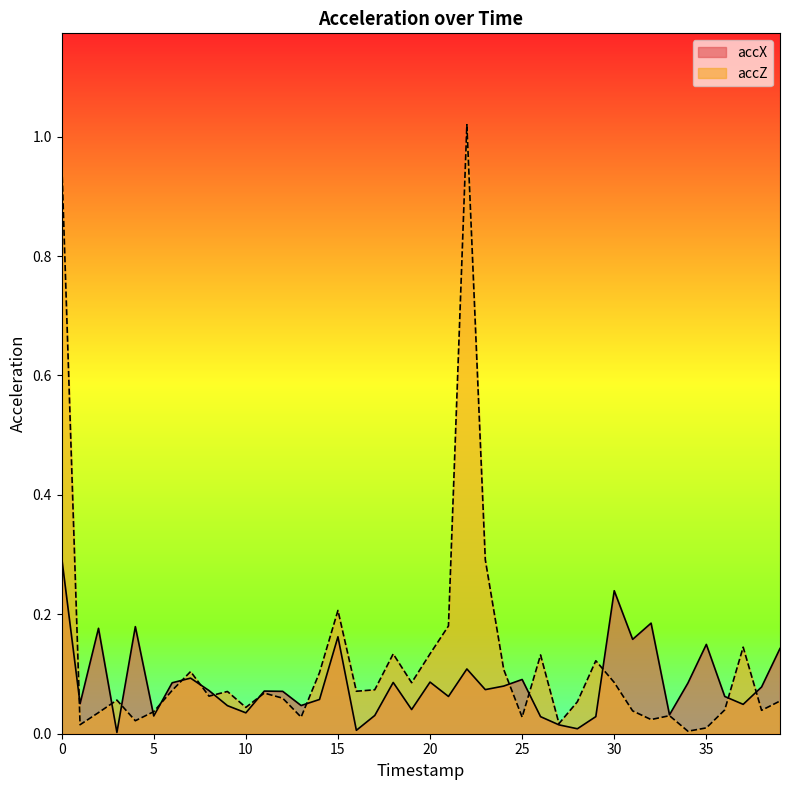

Is the value of accZ at 6 greater than the value of accX at 11?

Yes